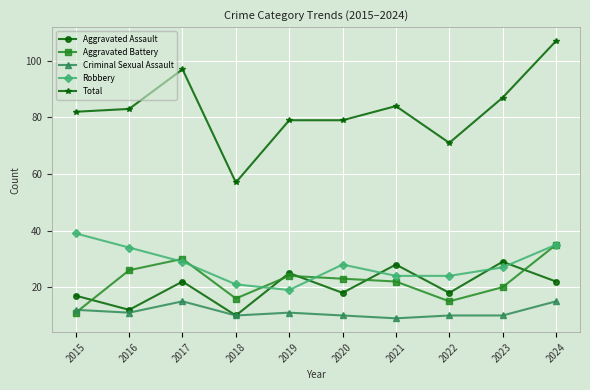

True or false: Aggravated Assault has more than 1 points higher than both neighbors.

True